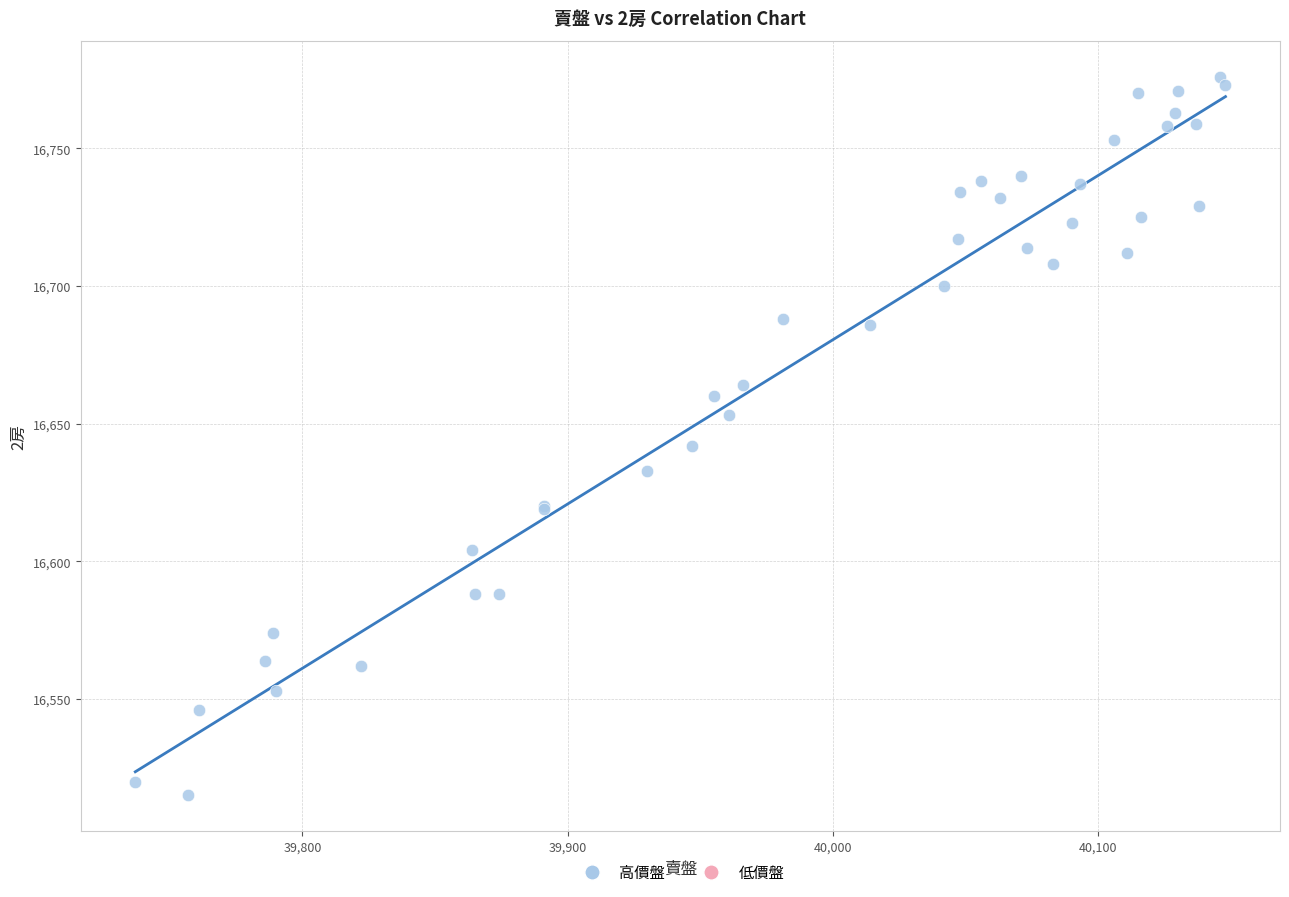

What Y value in the scatter plot is closest to 16645?

16642